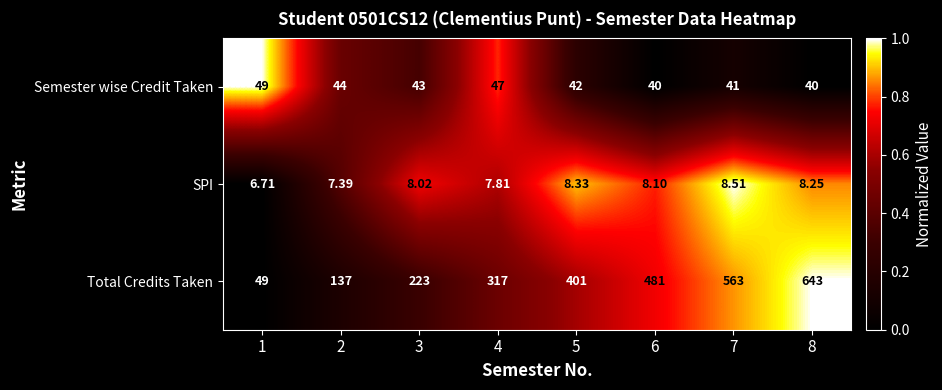

List the series in order of their peak value, highest first.

Total Credits Taken, Semester wise Credit Taken, SPI